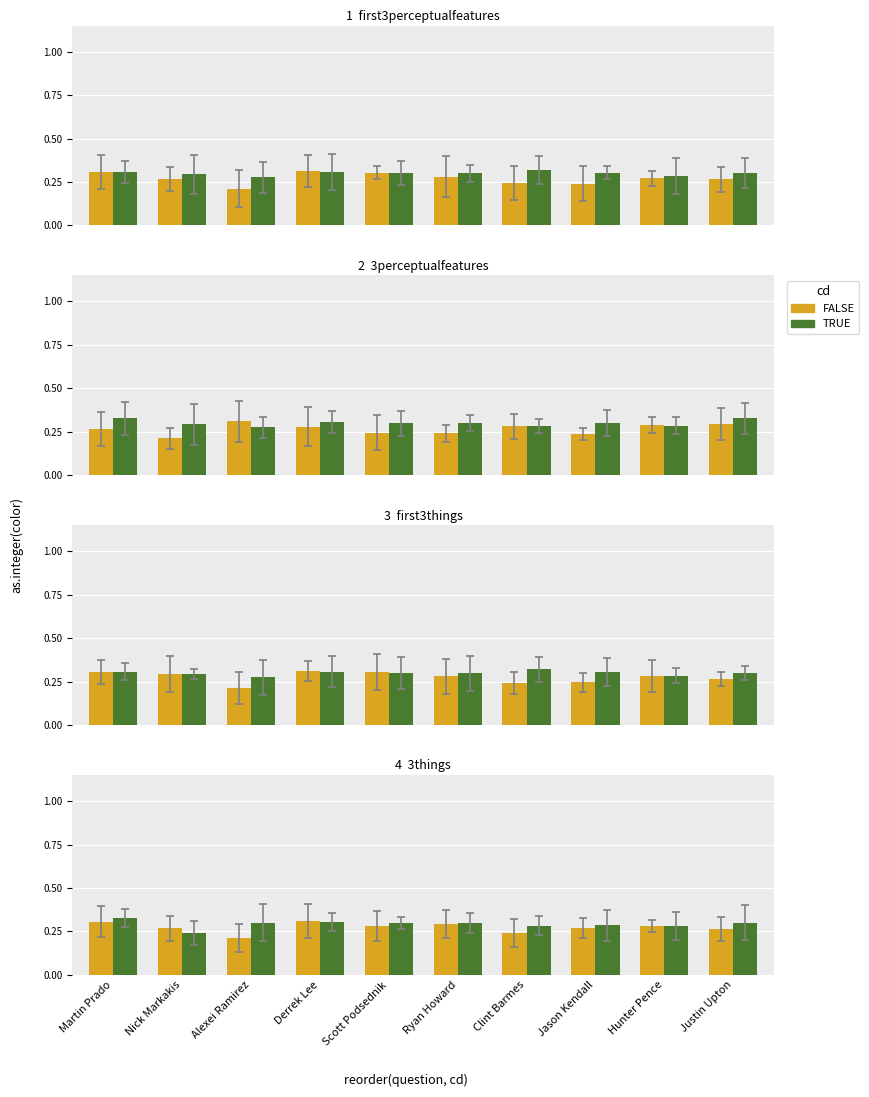

What is the label of the 2nd bar from the right?

Hunter Pence